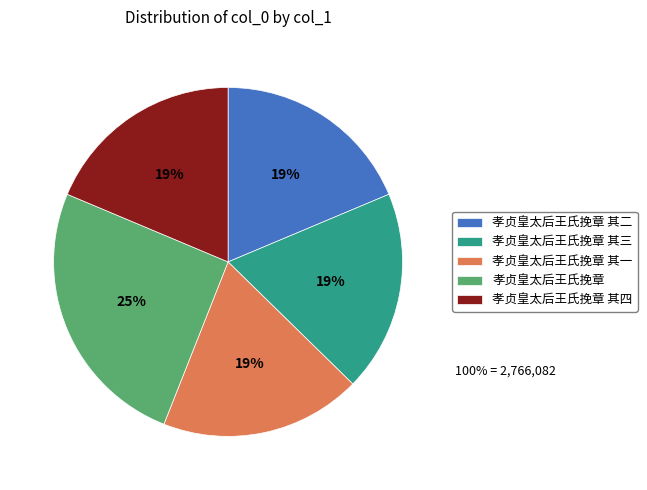

Combined, do 孝贞皇太后王氏挽章 and 孝贞皇太后王氏挽章 其二 account for over 50%?

No